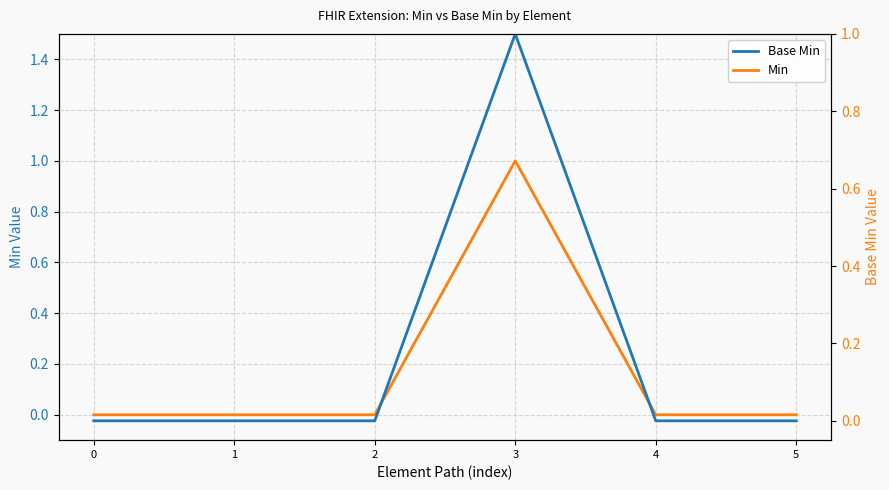

Which series has the largest total across all categories?

Min